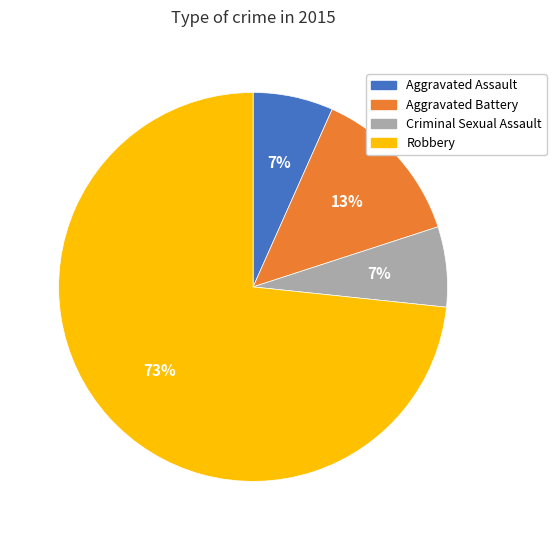

Is it true that Aggravated Battery is 13% of the pie?

True